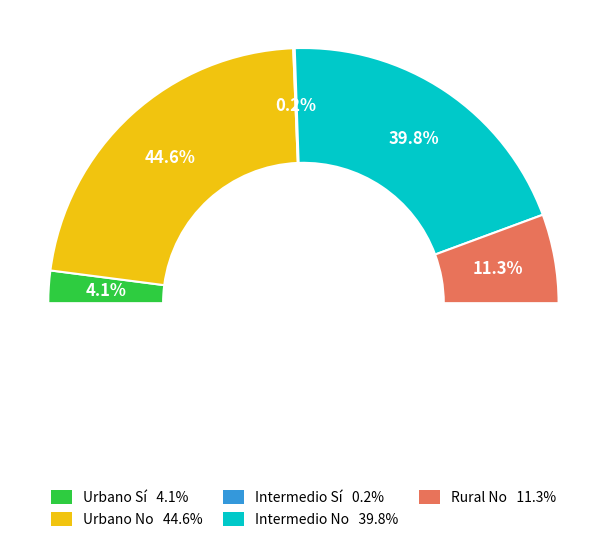

The Intermedio No slice represents 40% of the pie. True or false?

True